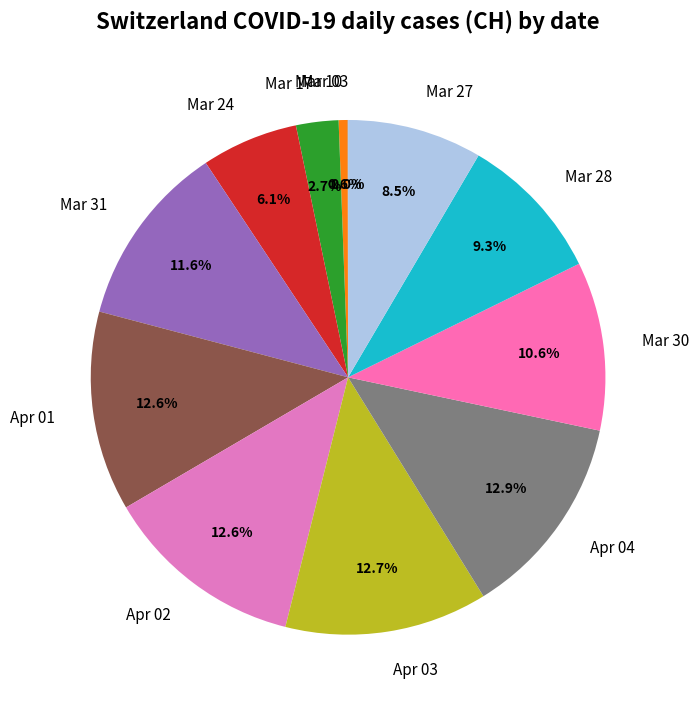

What portion of the pie excludes Mar 17?

97.3%